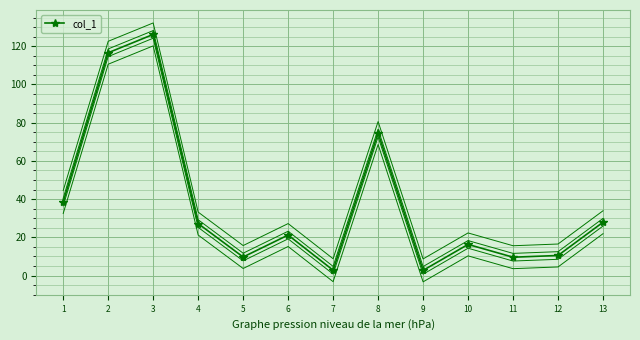

How many data points are above 21?

7